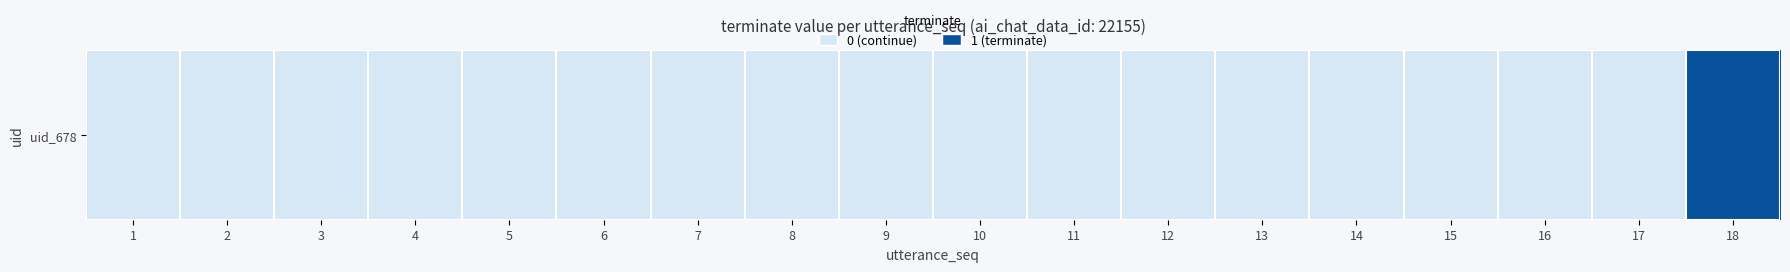

Rank the categories by value from highest to lowest.

18, 1, 2, 3, 4, 5, 6, 7, 8, 9, 10, 11, 12, 13, 14, 15, 16, 17